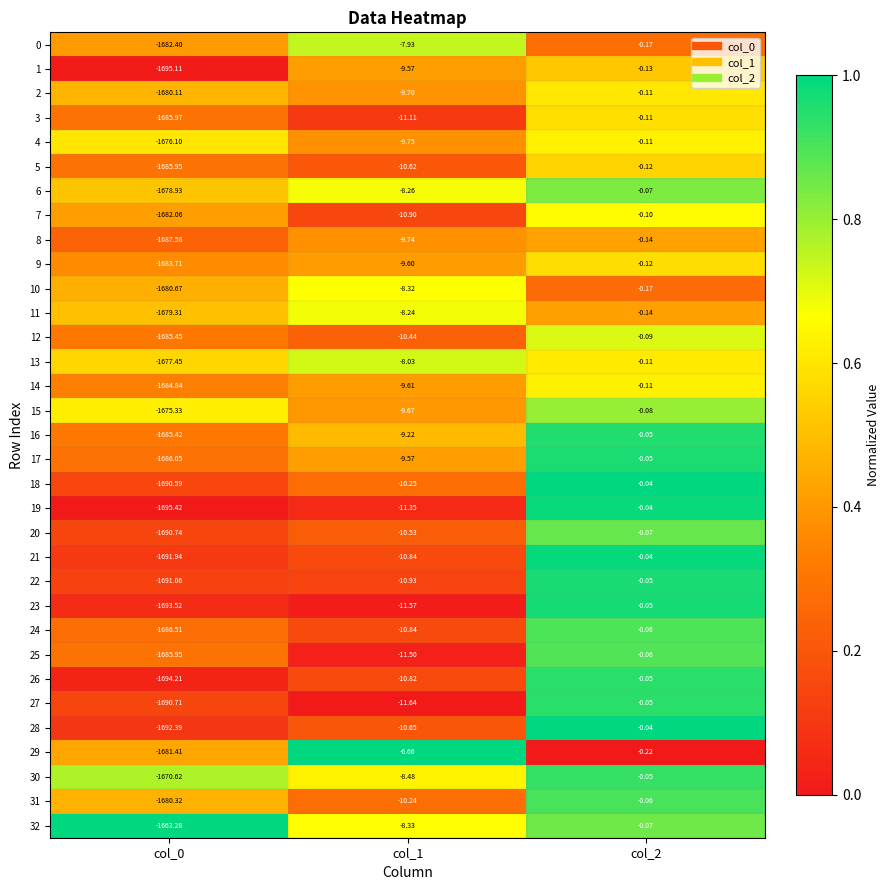

At which category does the chart reach its peak across all series?

col_2